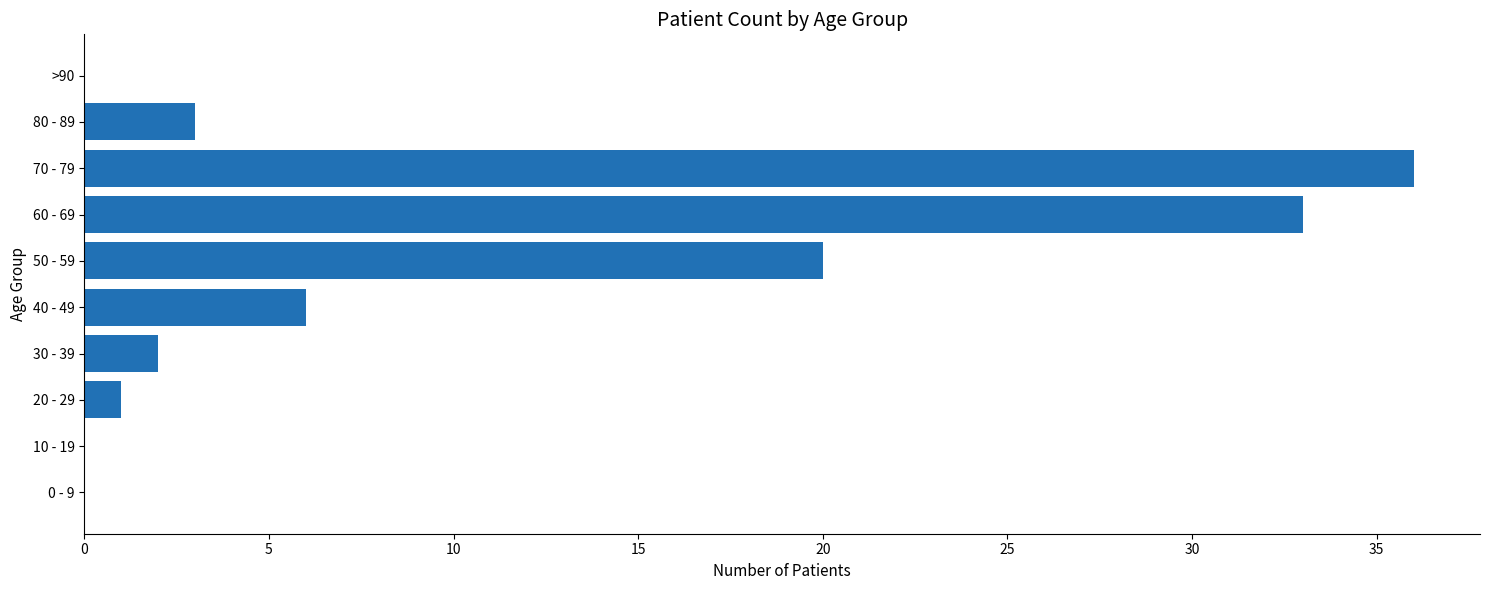

Is it true that the value at >90 is 0?

True